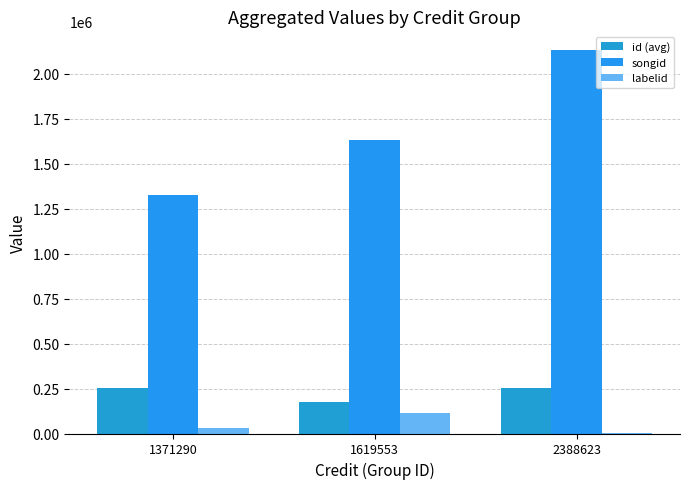

How many labelid values are between 1842 and 115862?

3